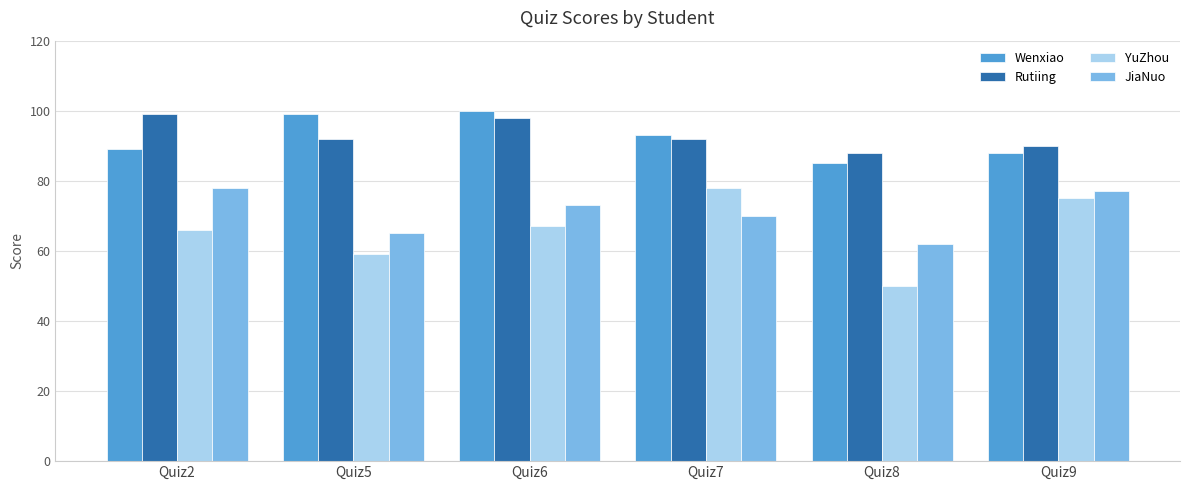

Does the chart contain any negative values?

No